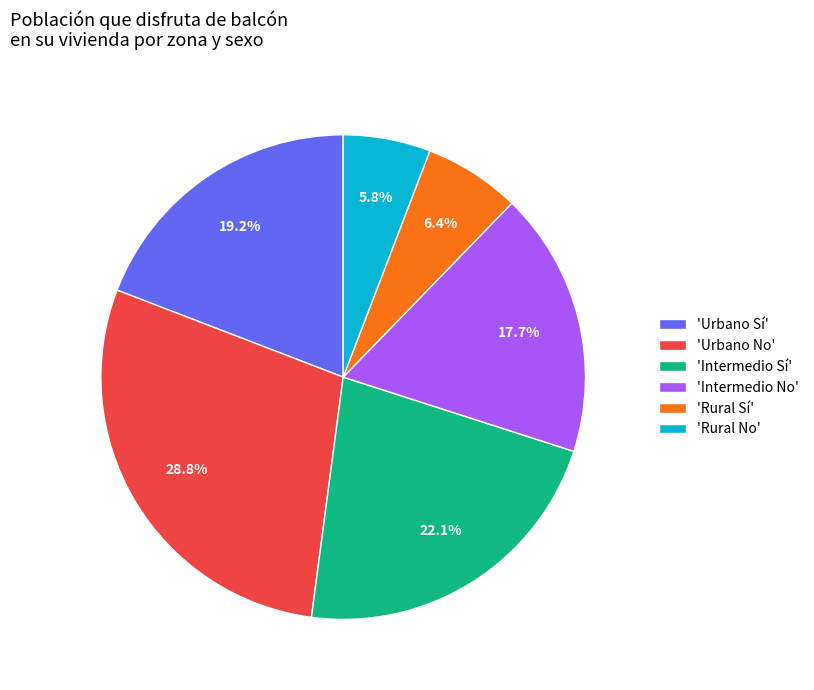

To the nearest percent, what is the difference between the largest and smallest slice percentages?

23%